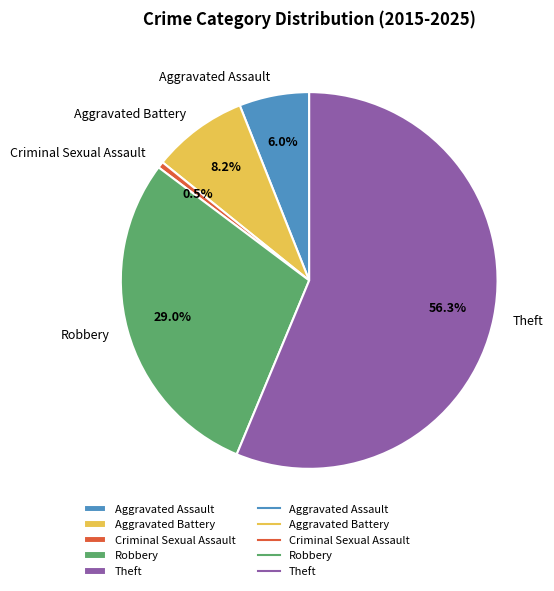

Is it true that Aggravated Battery is 8% of the pie?

True